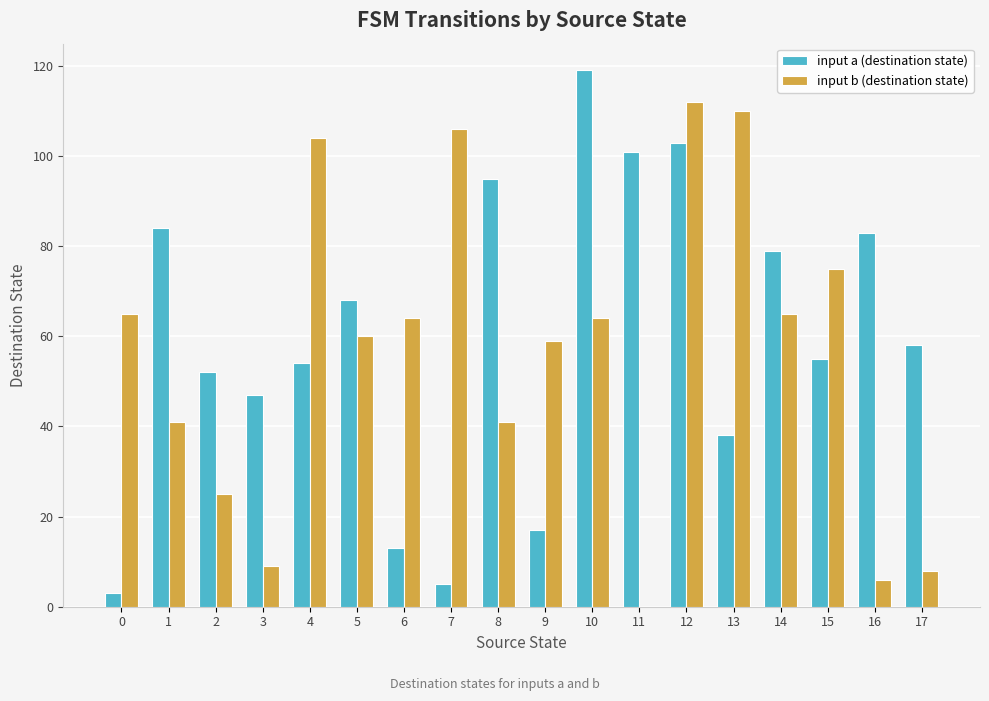

At which category is the sum across all series the highest?

12